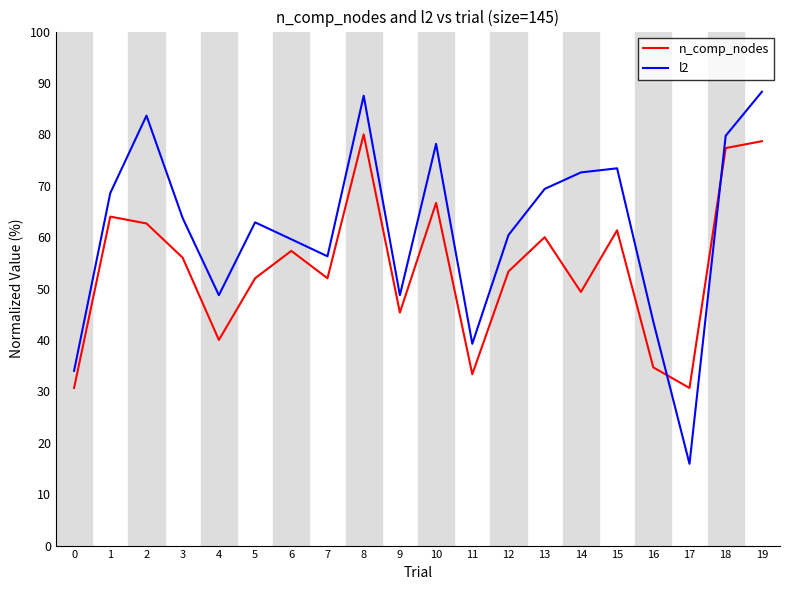

What is the sum of the n_comp_nodes values at 9 and 5?

97.3